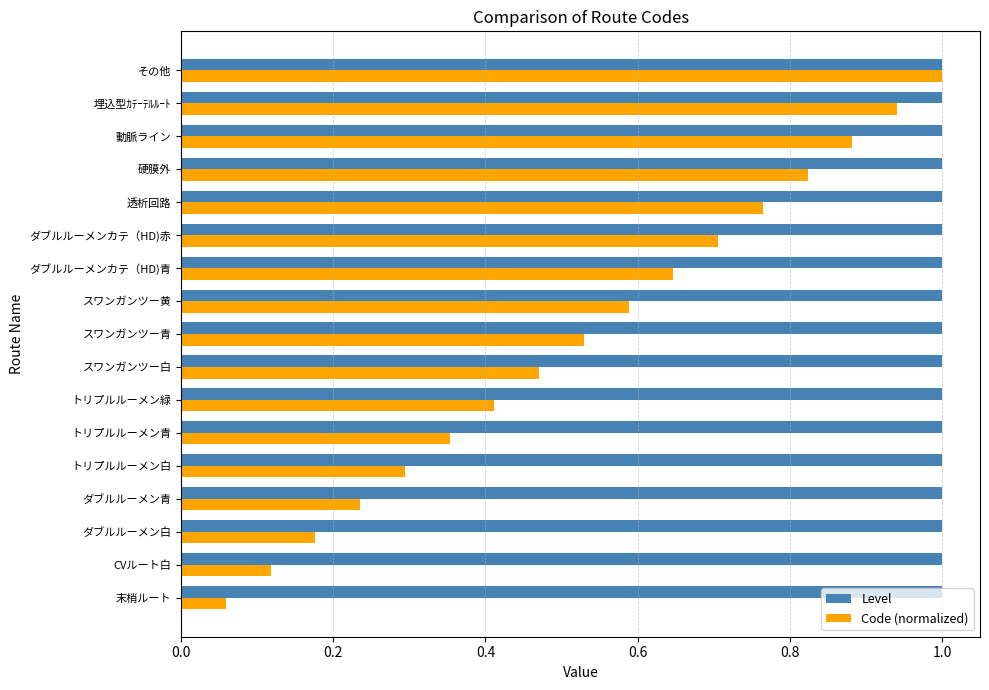

The Level series shows 0.6 at CVルート白. True or false?

False